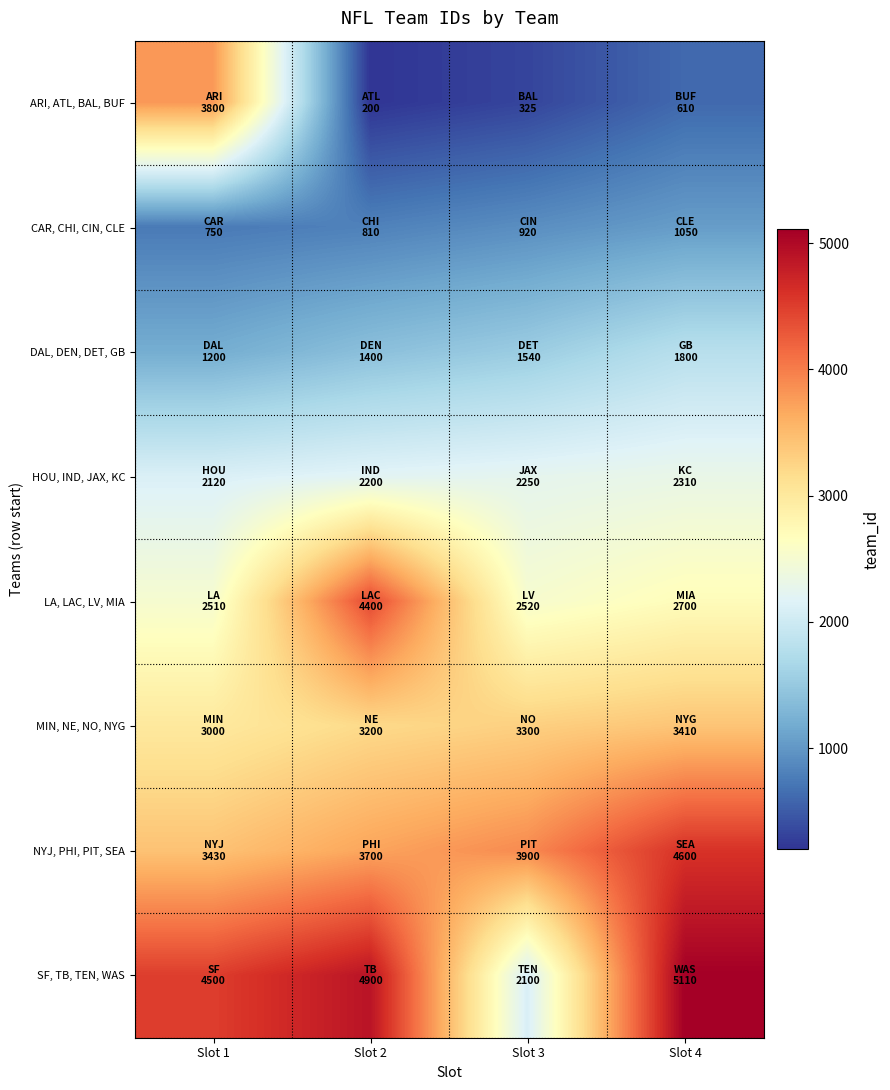

At how many categories does at least one series exceed 4903?

1